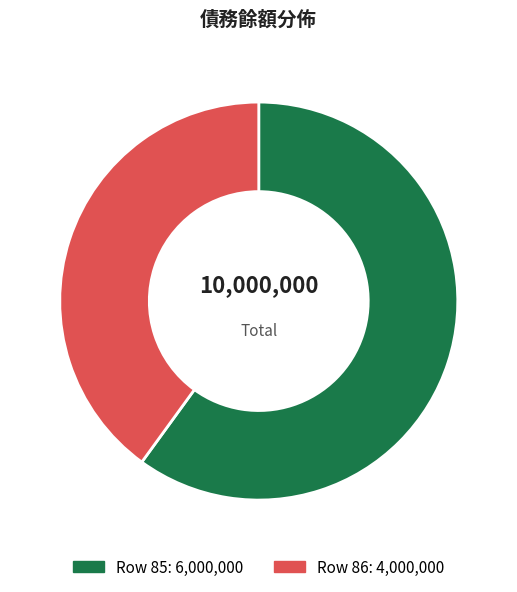

Is there any slice that represents more than half of the pie?

Yes